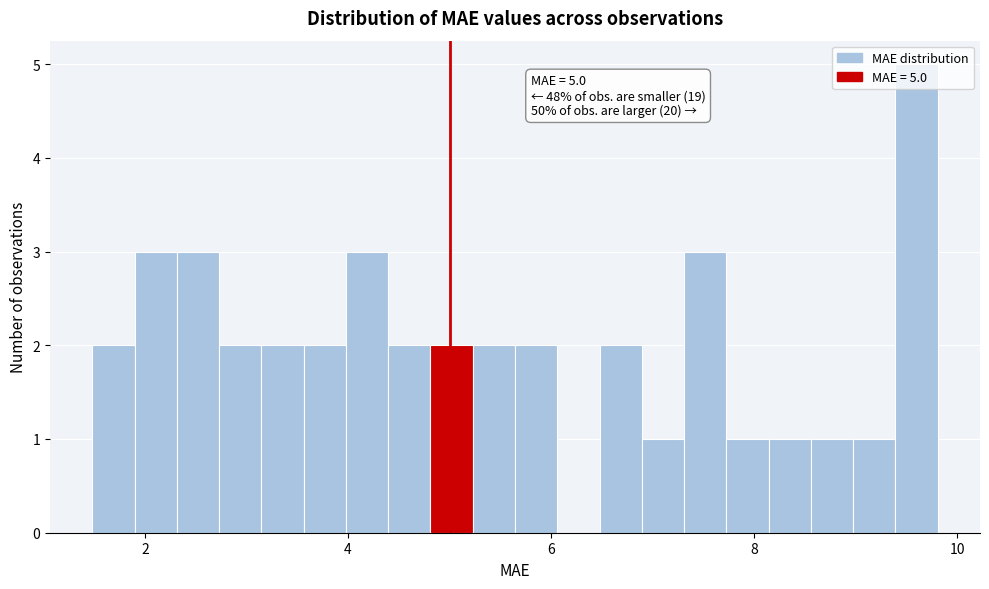

Read against the x-axis, roughly where is the centre of the tallest bar?

9.6